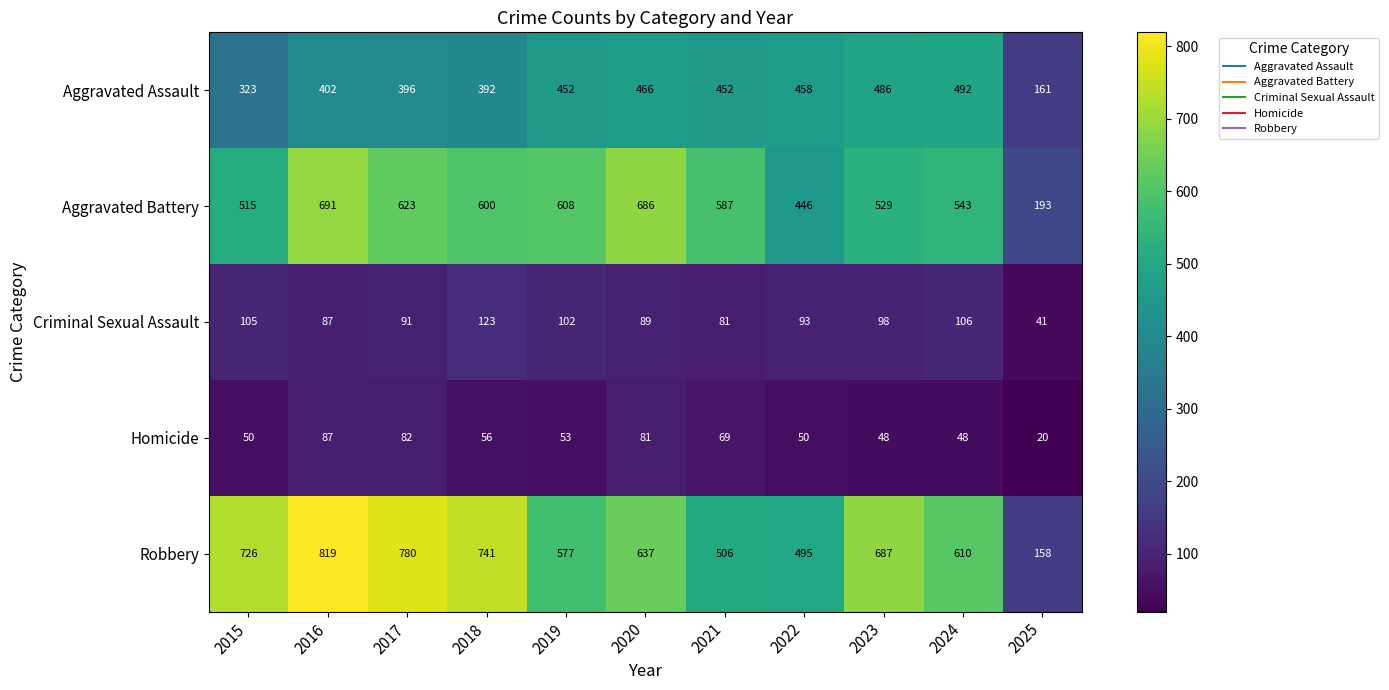

At which category is the sum across all series the highest?

2016